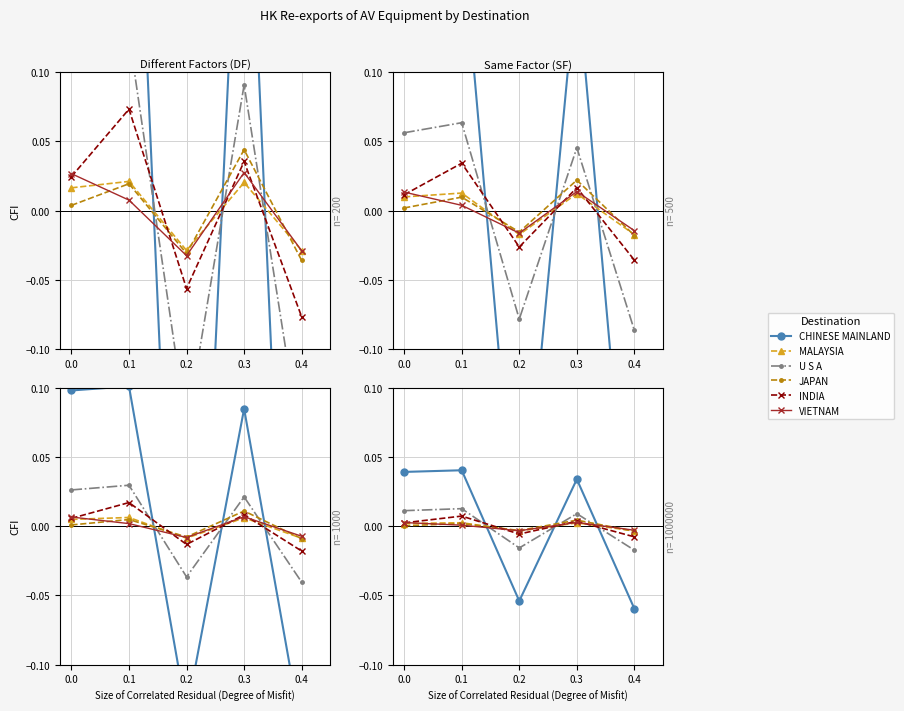

Count the INDIA values in the range 0 to 1.

3